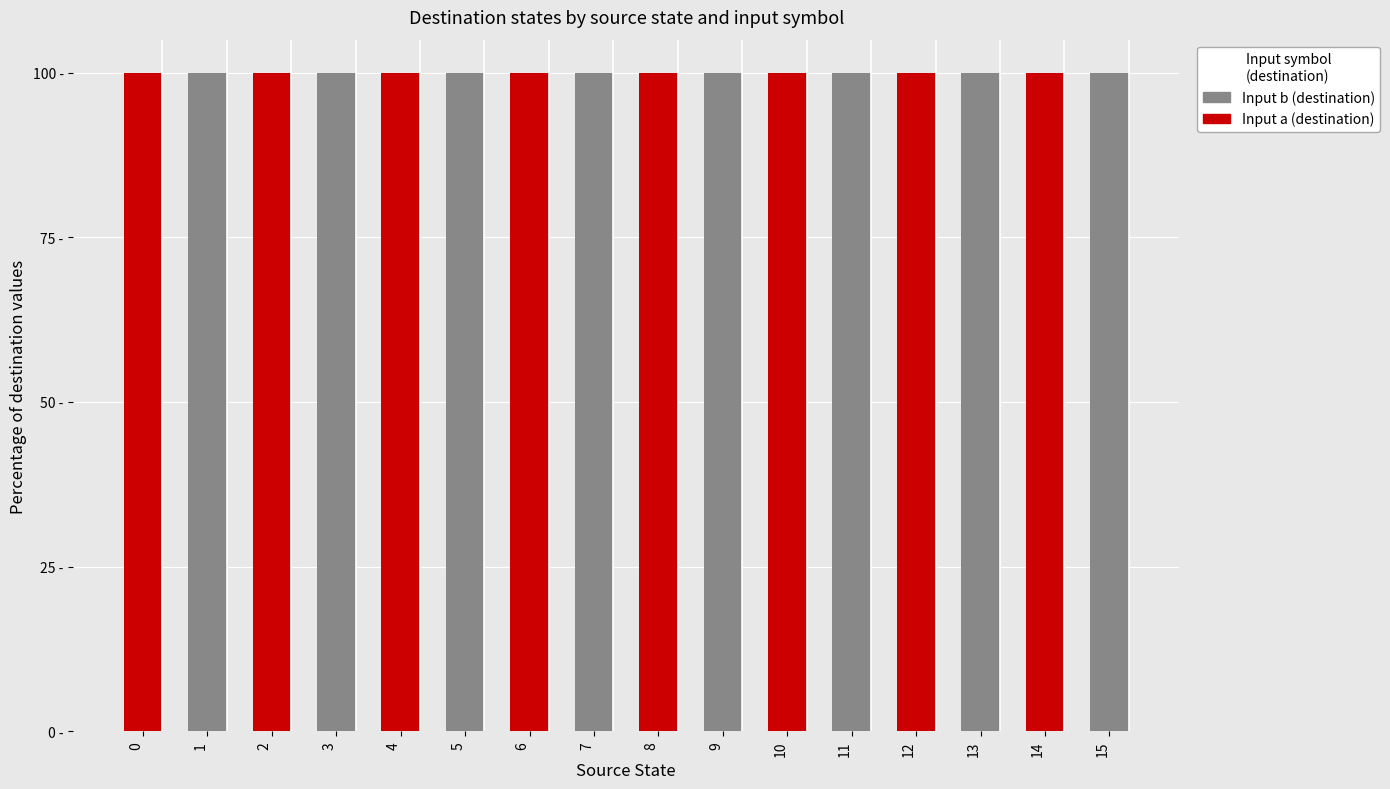

What are all the series names shown in the legend?

Input b (destination), Input a (destination)